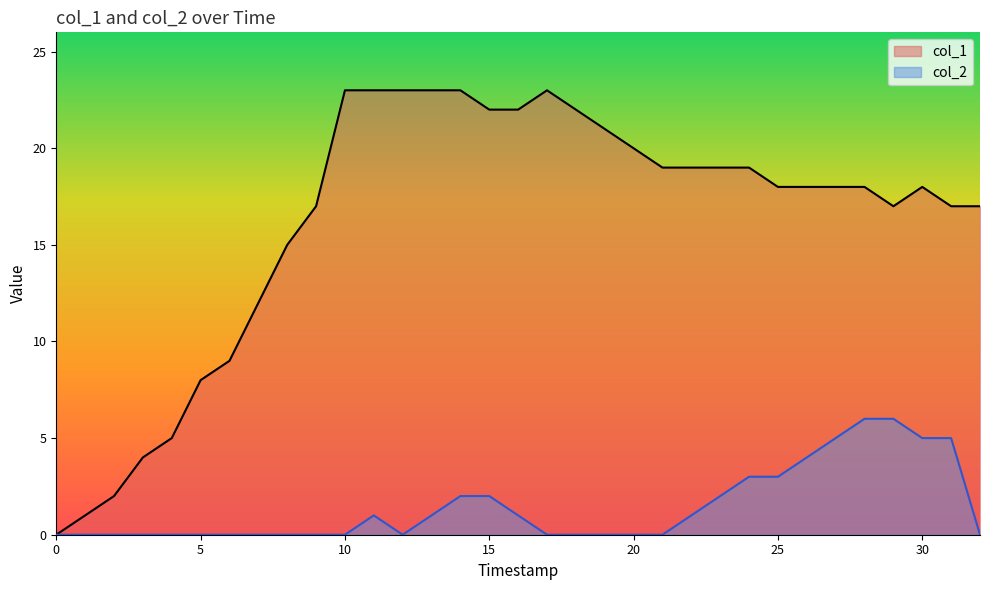

How many data points in col_2 line are above 0?

15